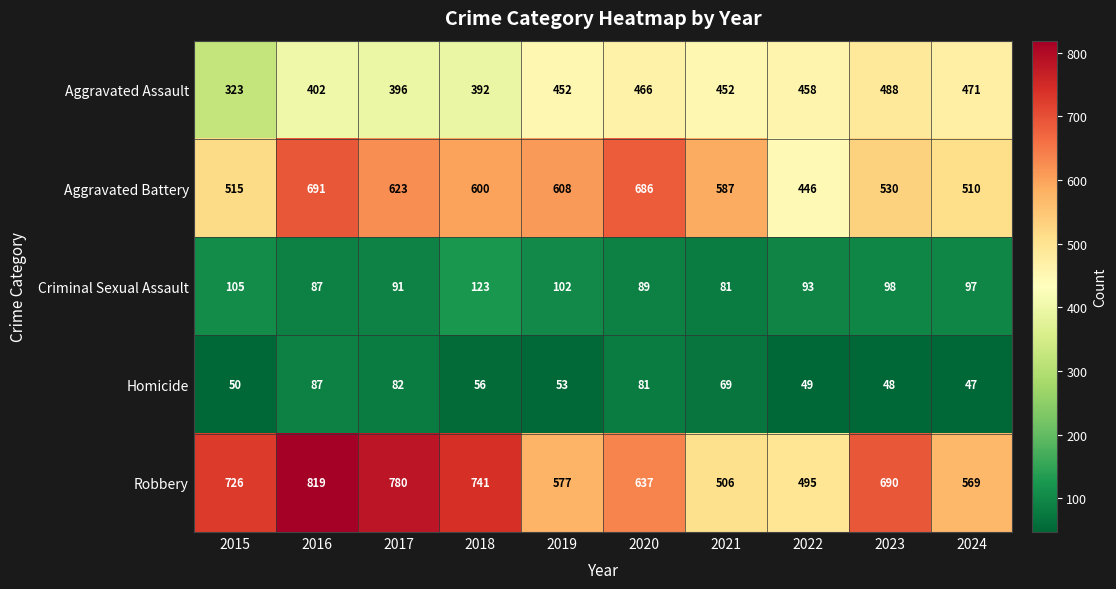

At which label does Aggravated Battery first exceed 600?

2016